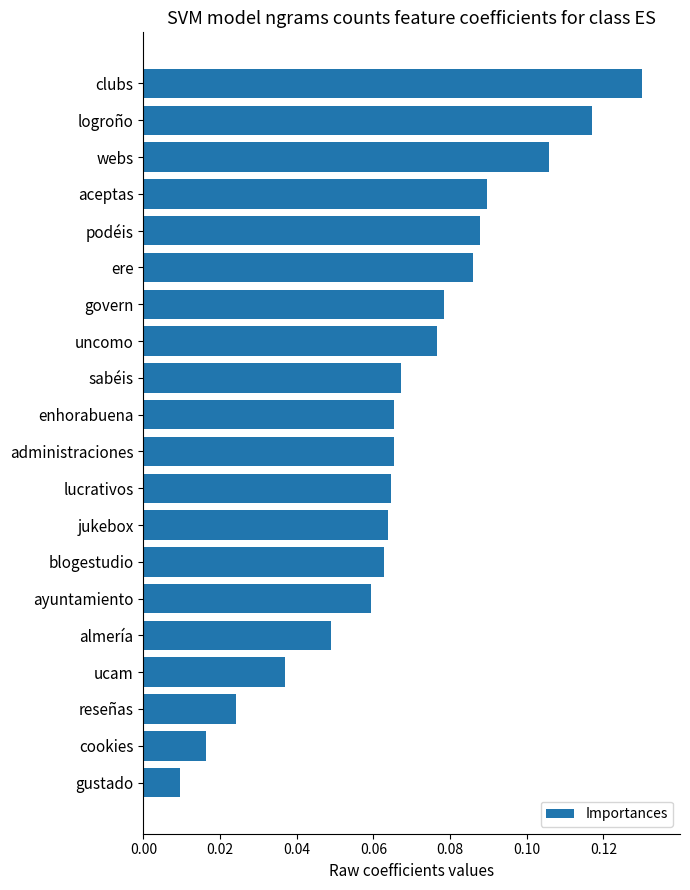

Are the bars horizontal?

Yes